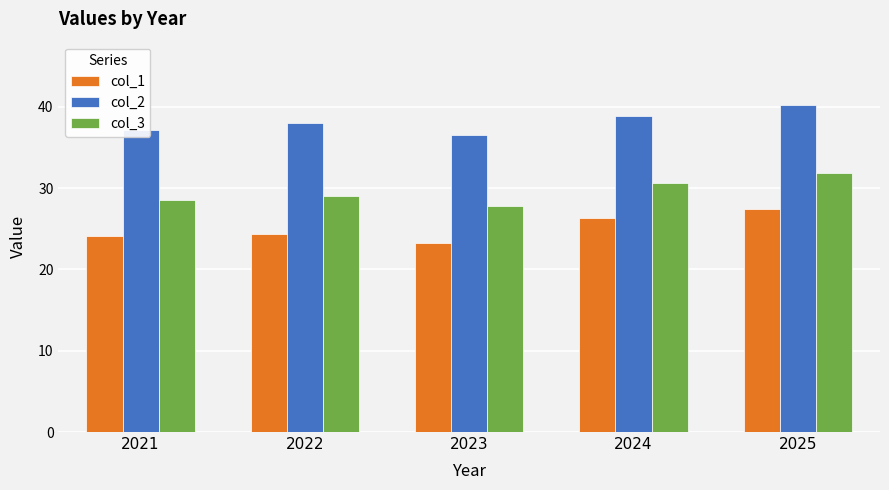

List the labels in order of col_3 value, largest first.

2025, 2024, 2022, 2021, 2023